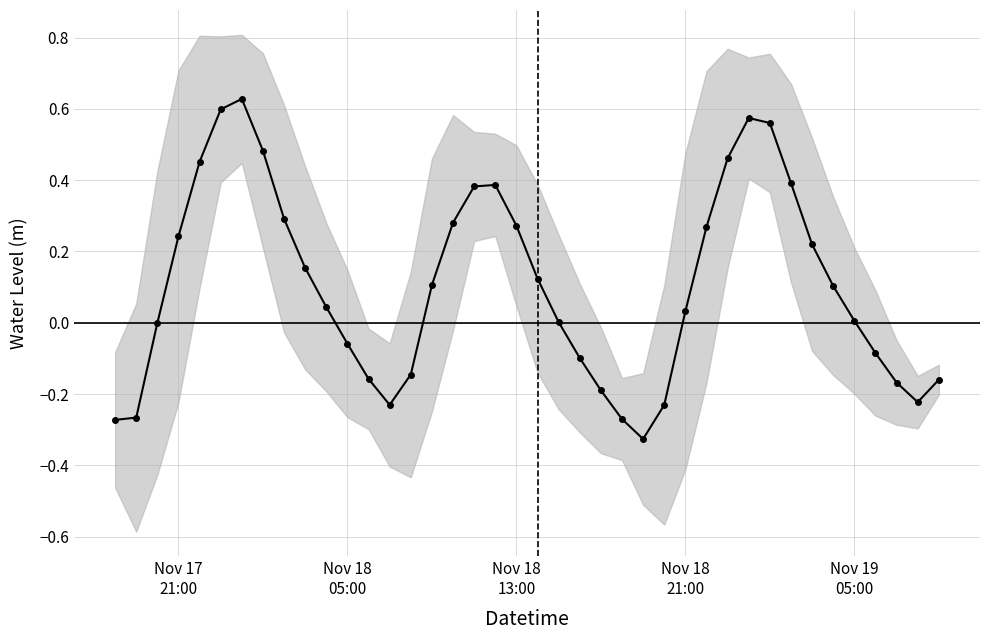

True or false: there are more than 2 points higher than both neighbors.

True